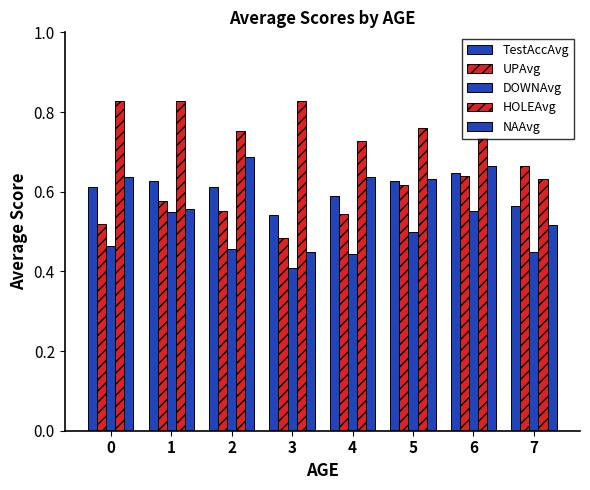

Does the chart contain any negative values?

No